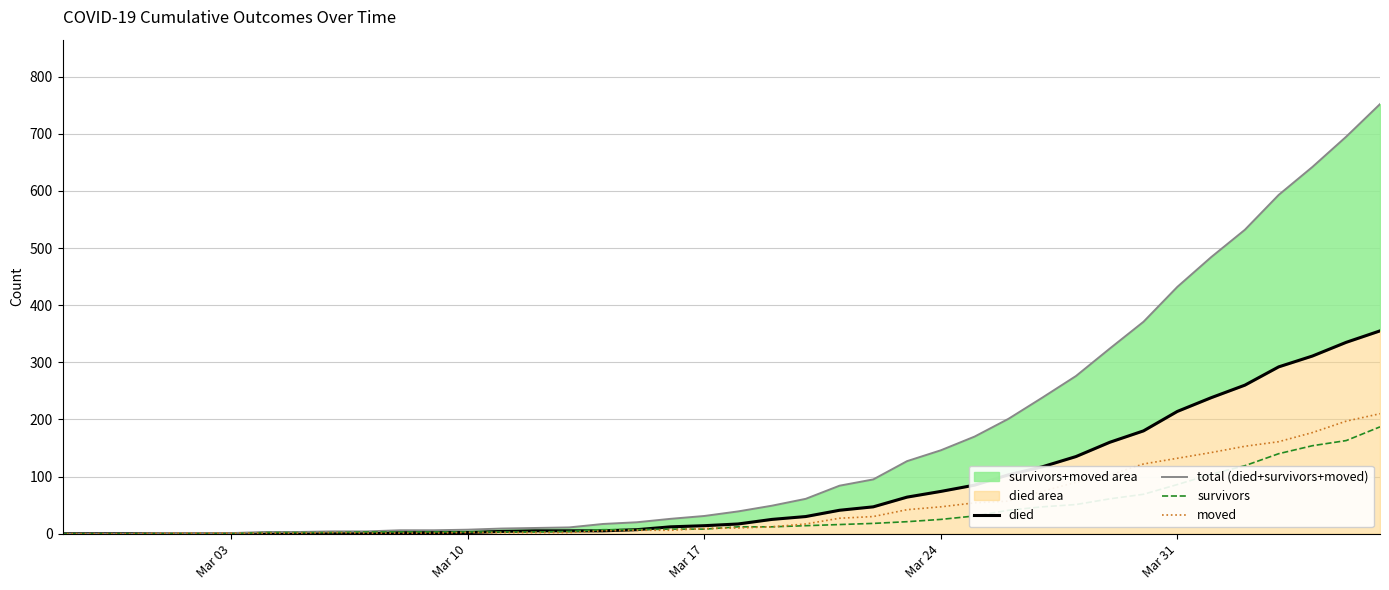

Is the value of survivors at Mar 31 greater than the value of moved at Mar 10?

Yes